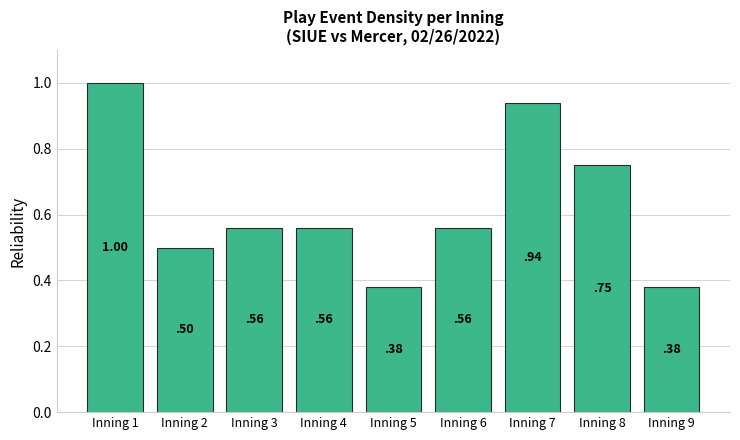

What is the sum of the values at Inning 7 and Inning 5?

1.3